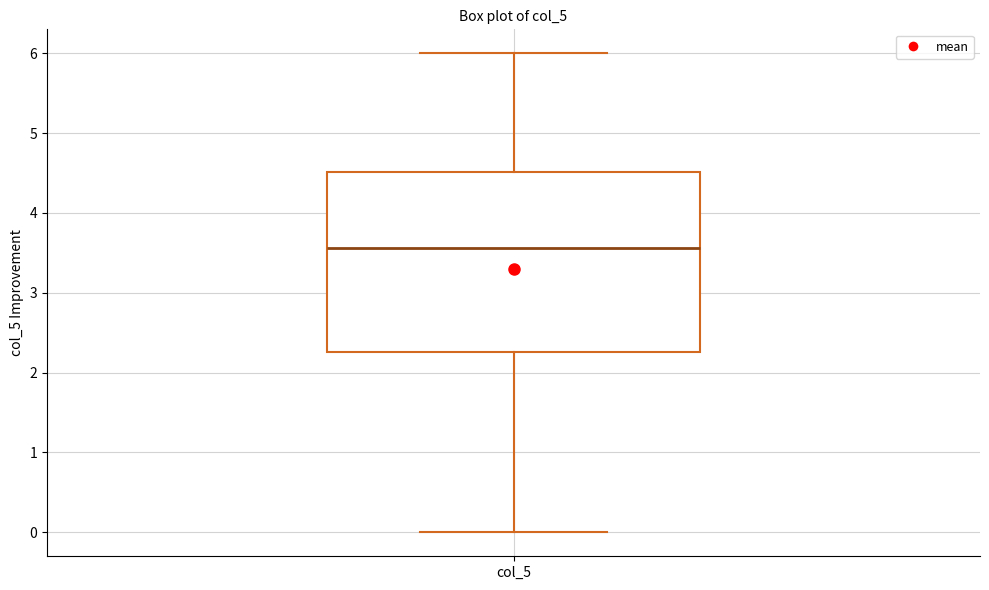

Read this box plot against the y-axis: the position of the median line, the range covered by the box, and the ends of both whiskers. The values are not printed on the chart, so give them approximately, as read against the axis.

median 3.6, box 2.3 to 4.5, whiskers 0.0 to 6.0